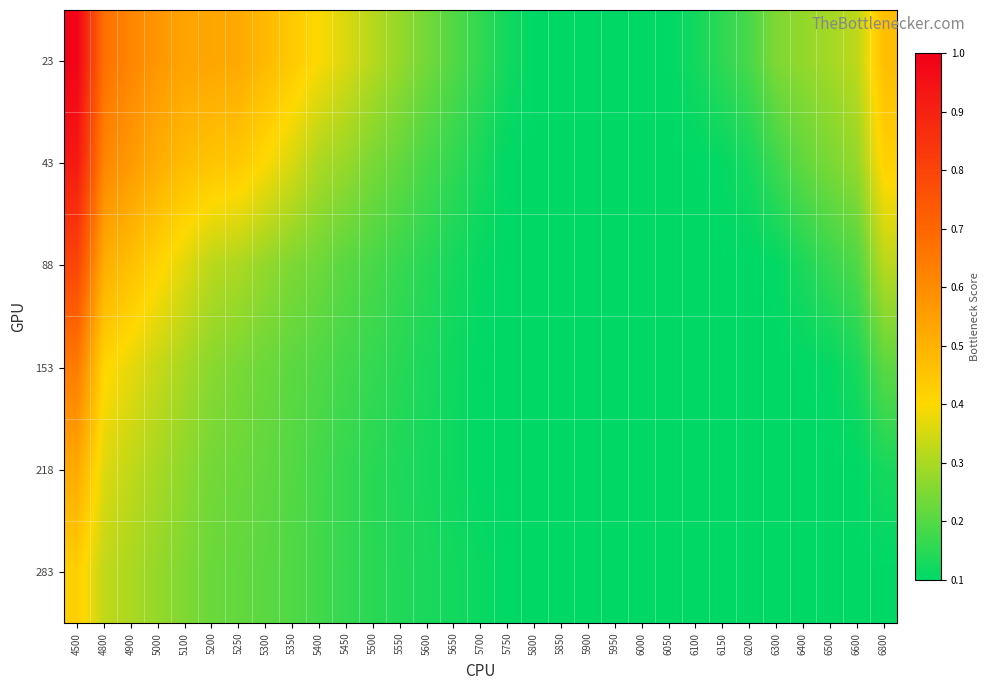

Which series has the widest spread of values?

23